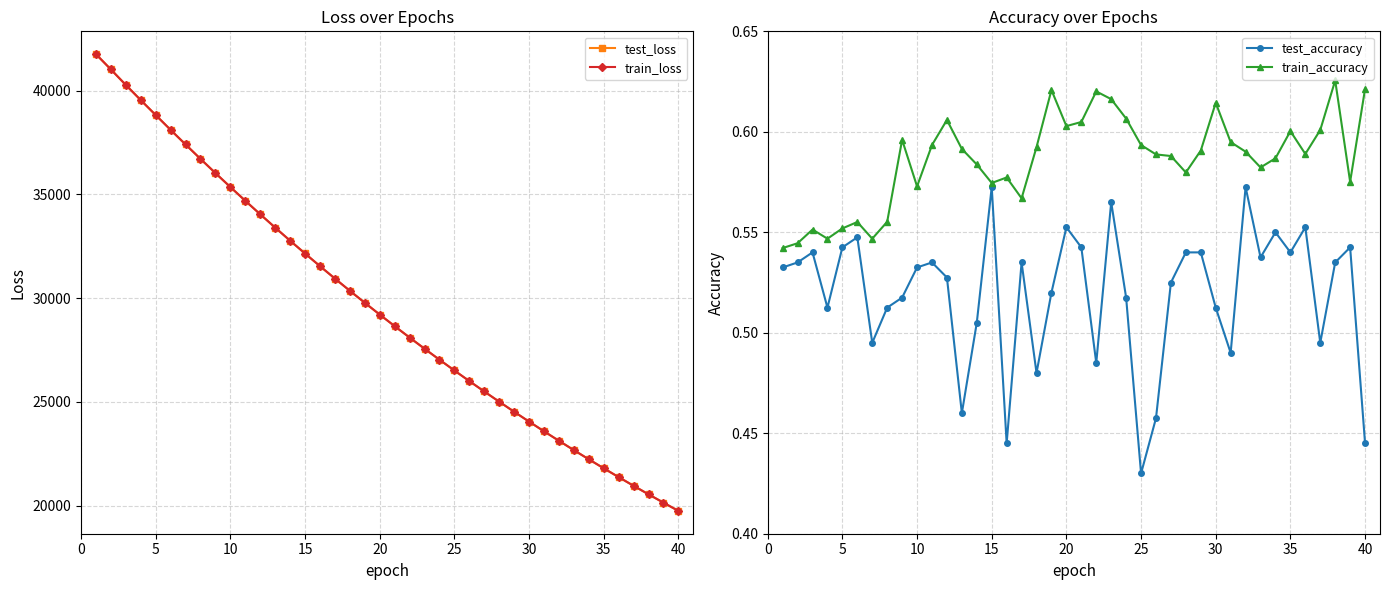

What is the smallest value displayed?

0.4